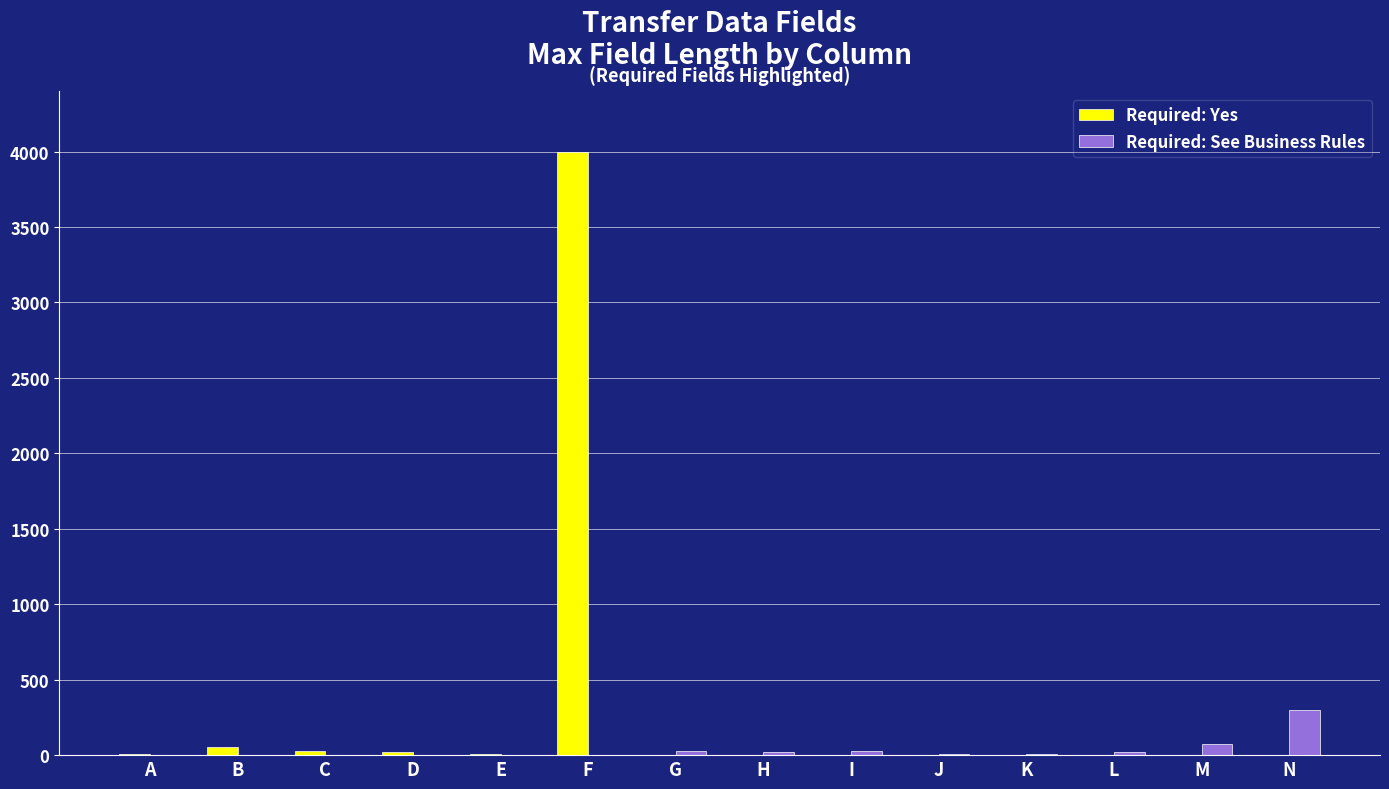

Which series has the largest range (max minus min)?

Required: Yes